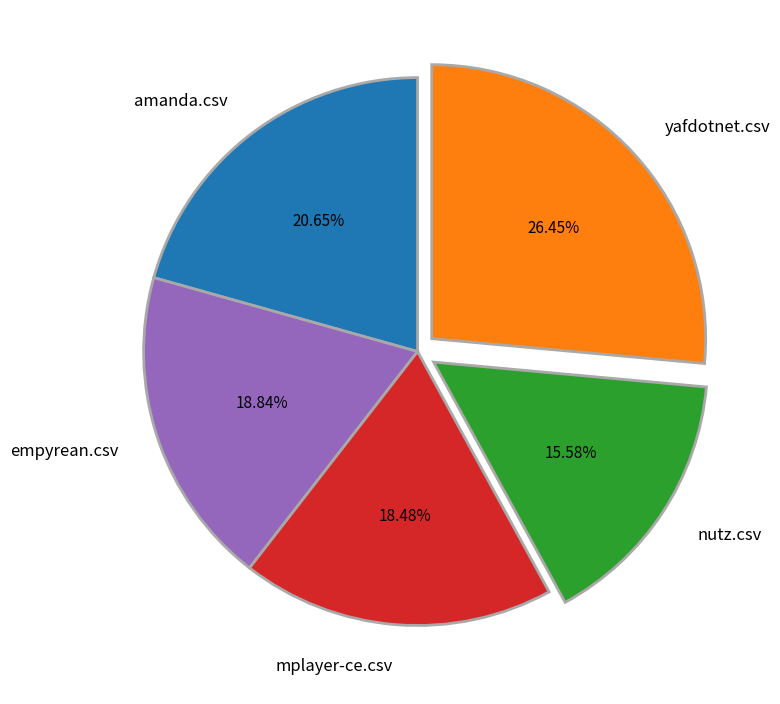

What percentage is NOT represented by amanda.csv?

79.3%